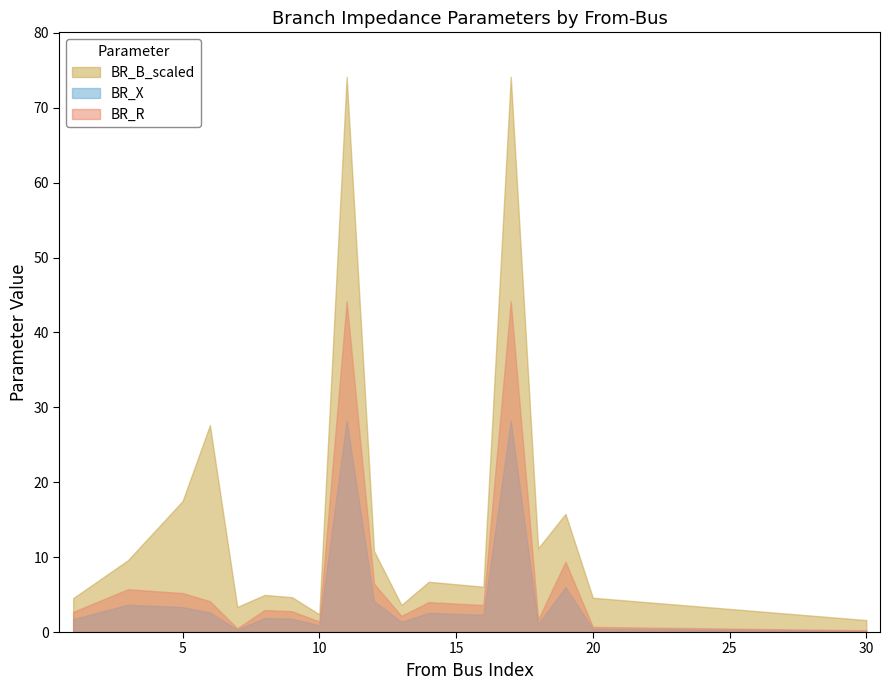

What is the sum of the BR_B_scaled values at 17 and 6?

101.8